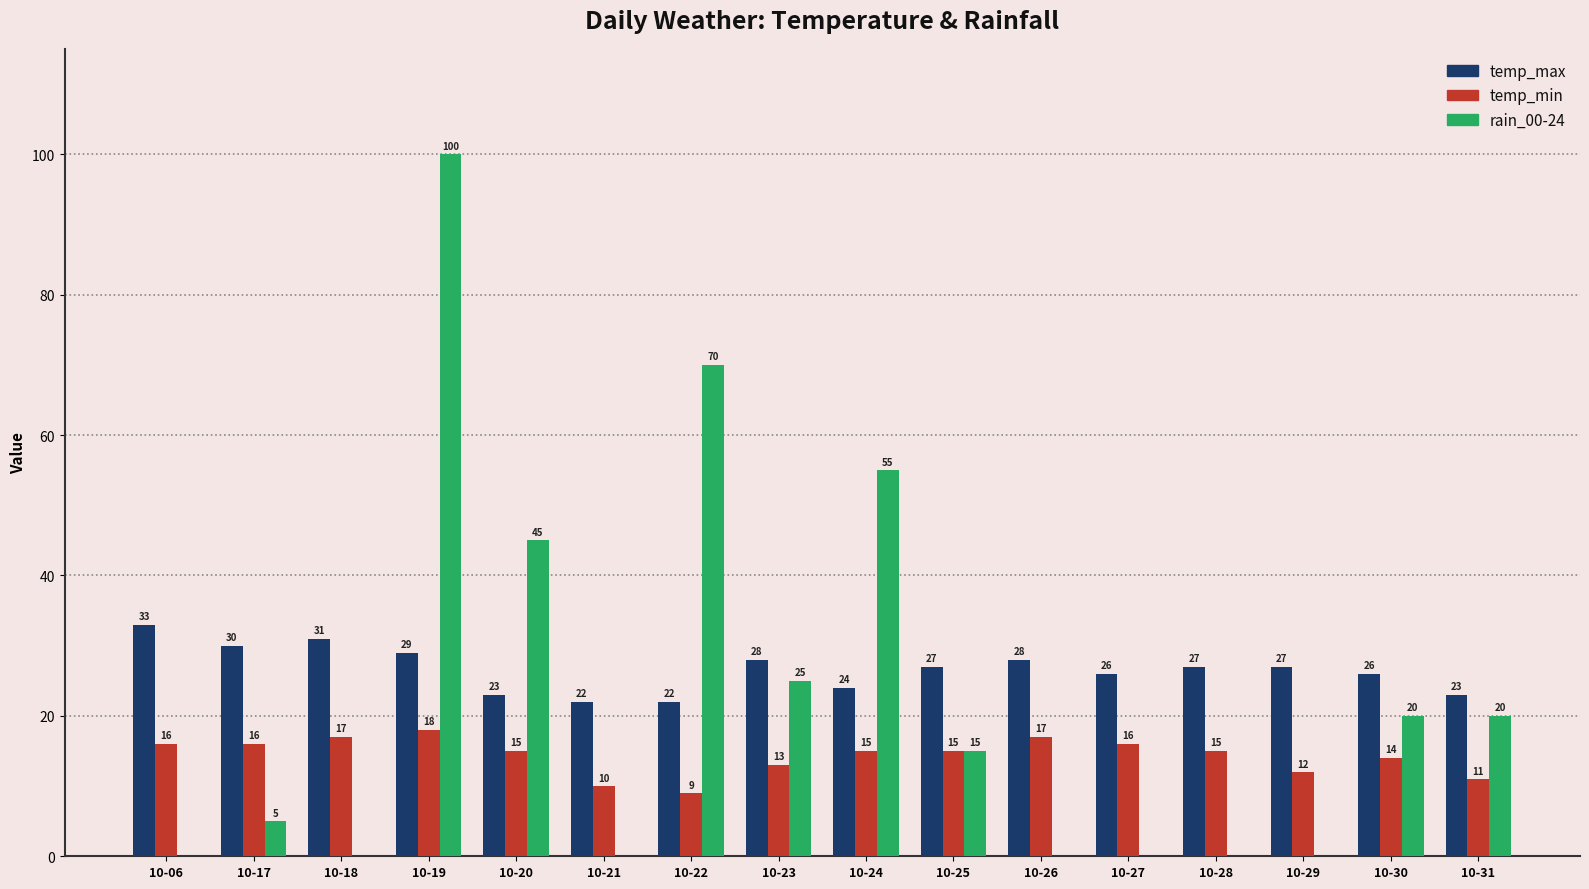

Which series changed the most between 10-06 and 10-30?

rain_00-24